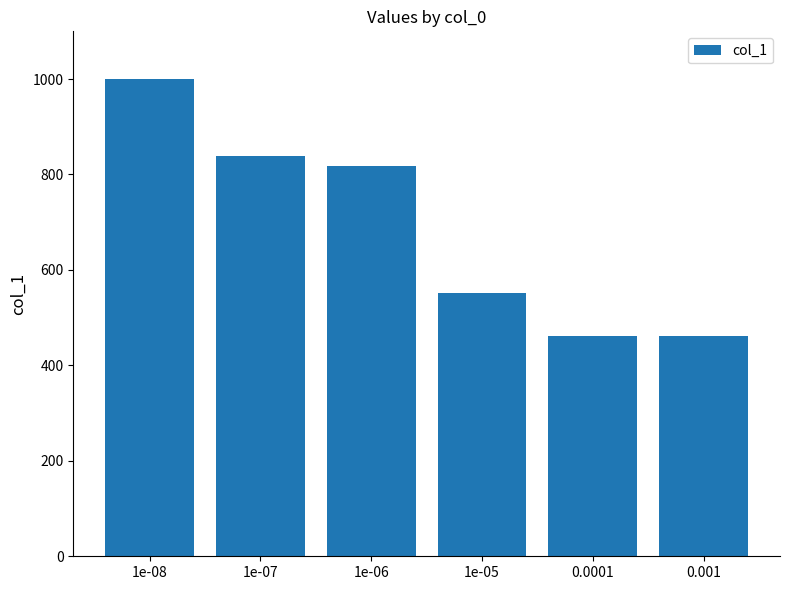

Reading left to right, extract all data points from this chart.

1e-08=1000	1e-07=839	1e-06=817	1e-05=551	0.0001=462	0.001=462